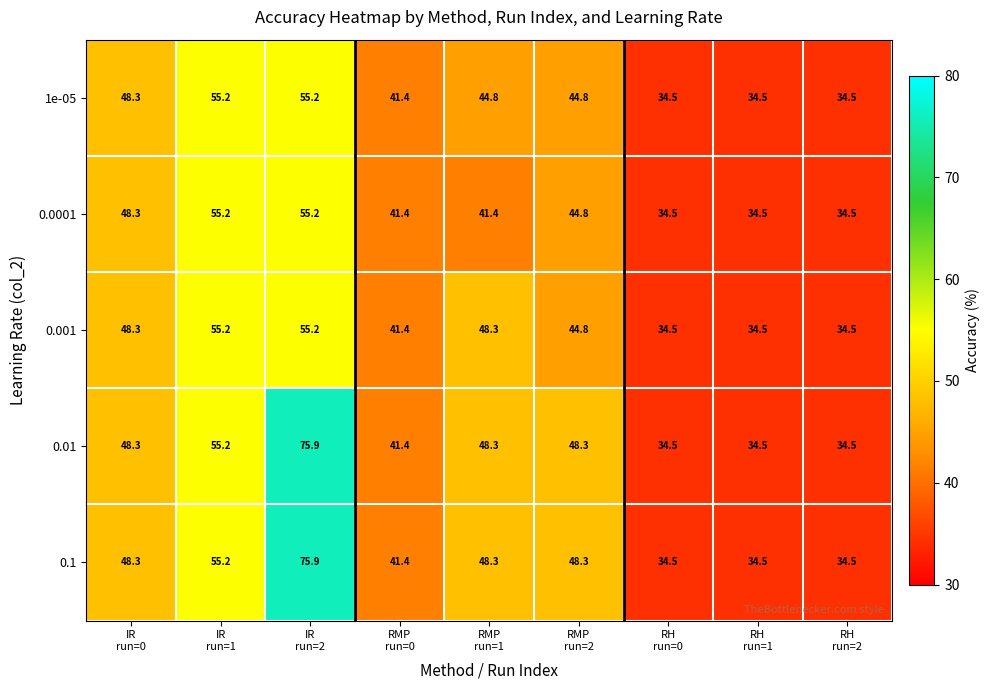

What is the greatest value displayed?

75.9